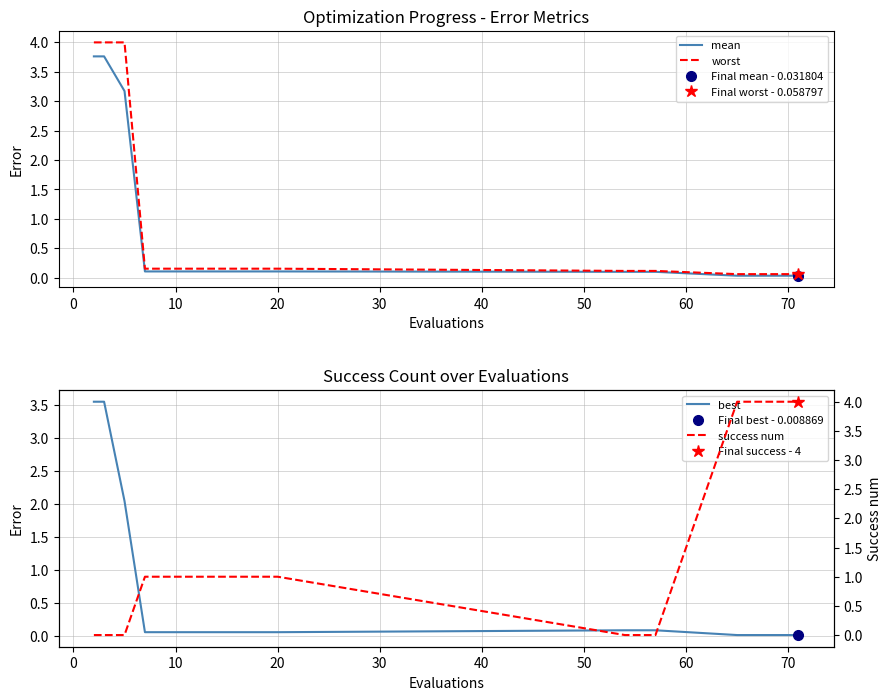

What is the maximum value for worst?

4.0